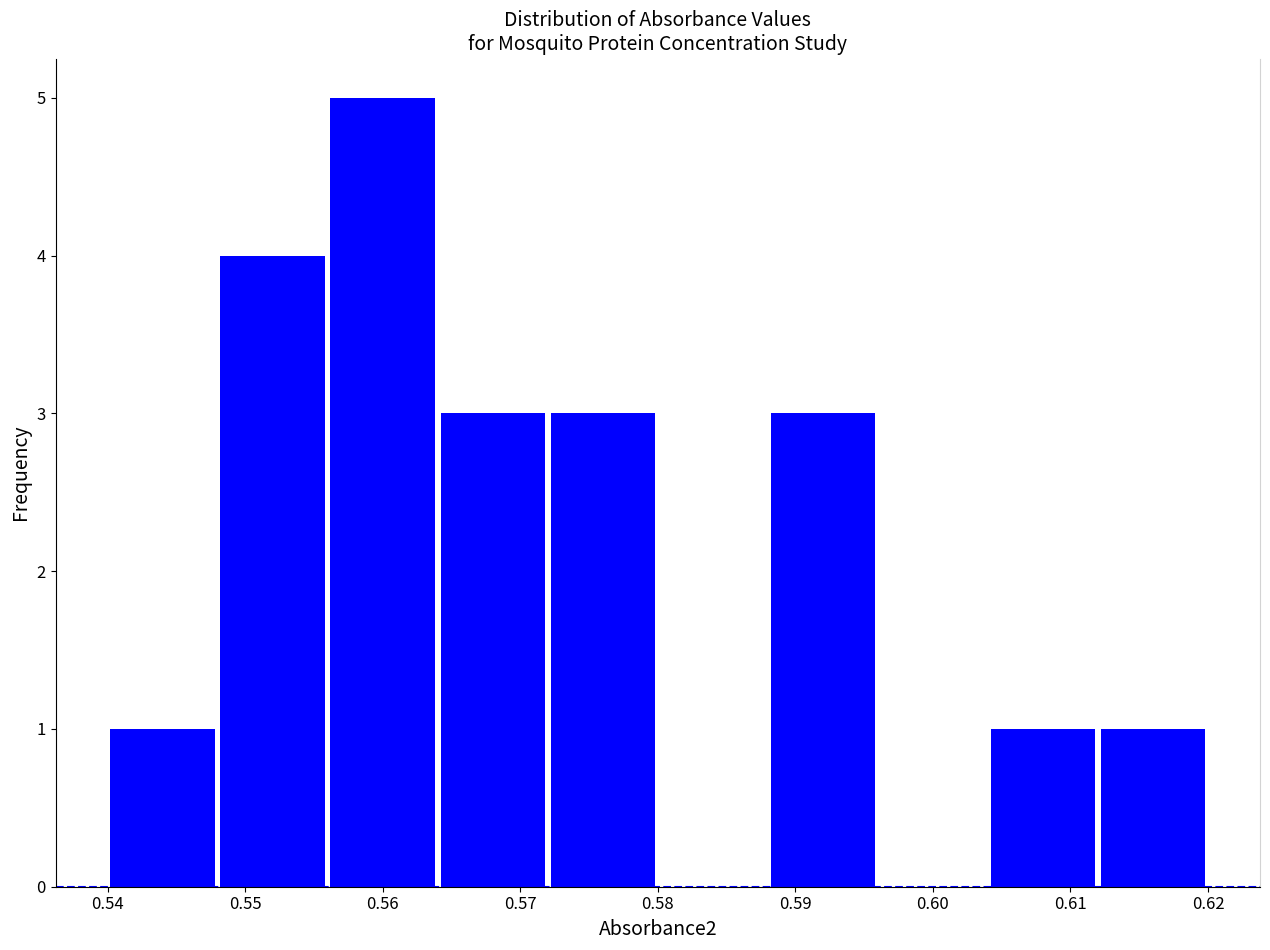

How tall is the bar that spans 0.604 to 0.612 on the x-axis? The values are not printed on the chart, so give them approximately, as read against the axis.

1